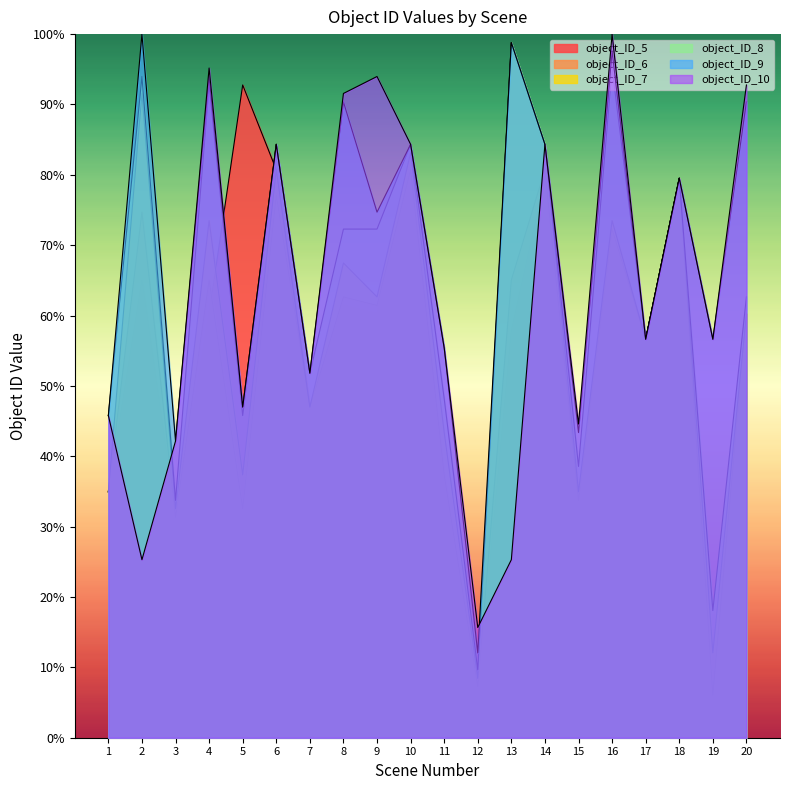

Where do object_ID_7 and object_ID_5 first cross each other?

4 and 5